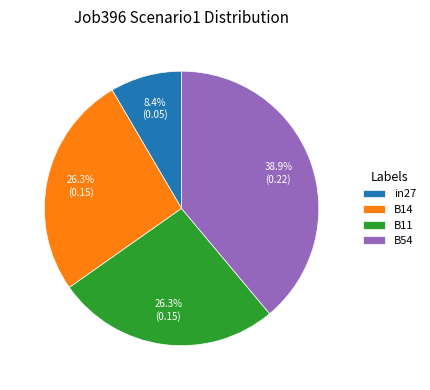

How many slices are in this pie chart?

4